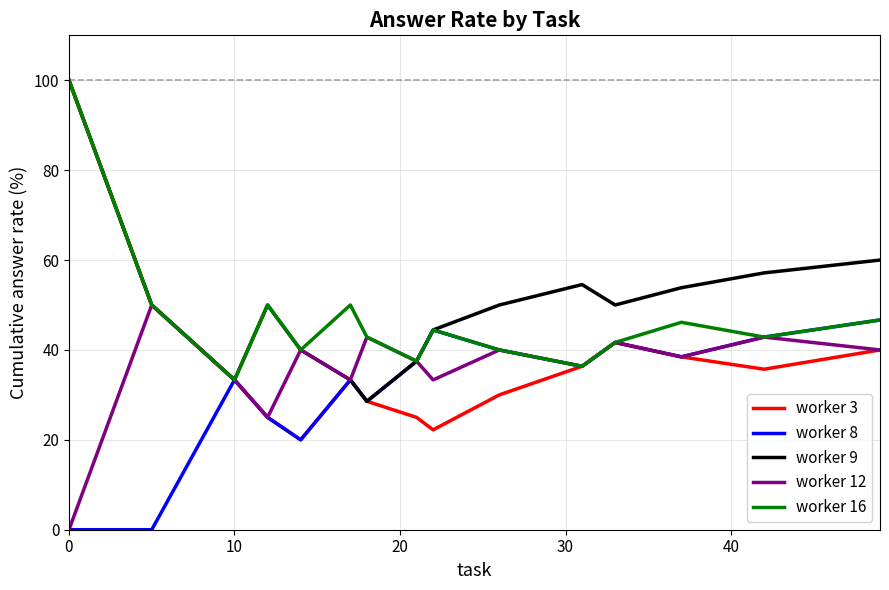

What is the maximum value for worker 9?

100.0